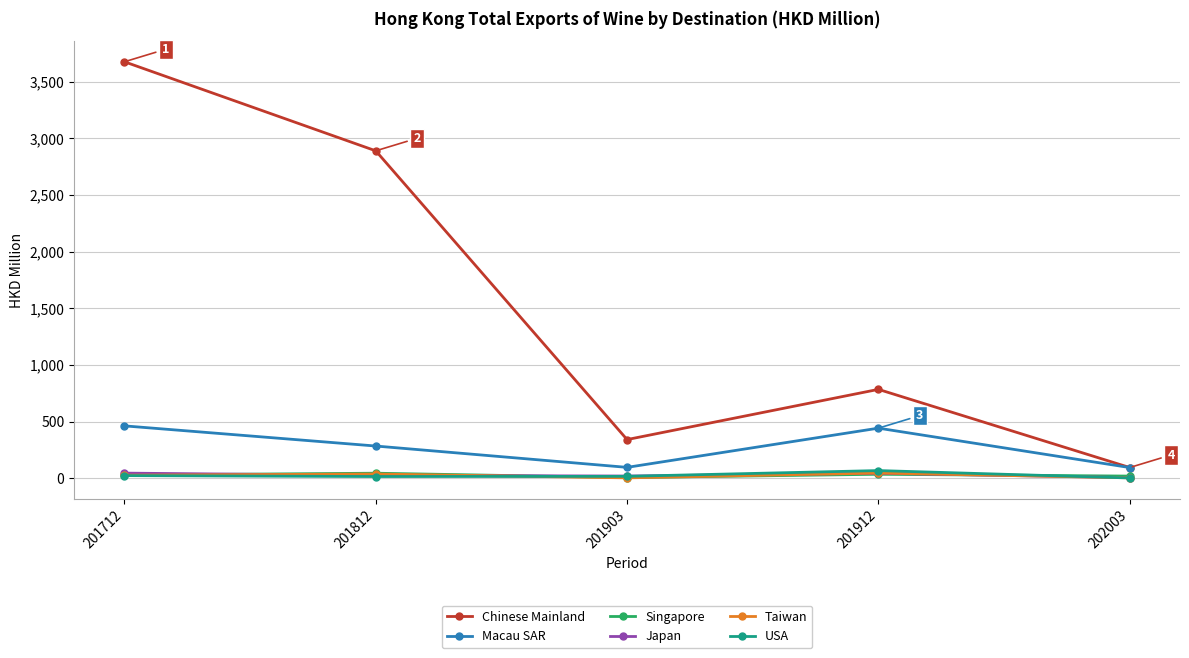

How many interior local valleys does the Singapore series have?

1